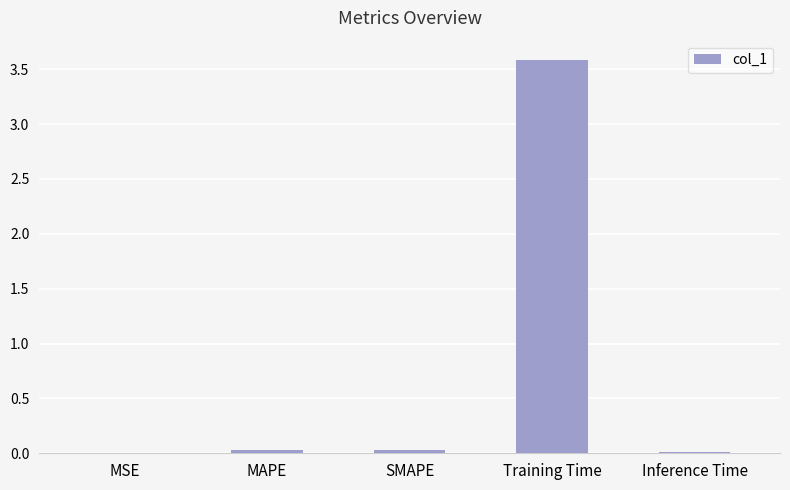

The chart shows a value of 5.2 at Training Time. True or false?

False